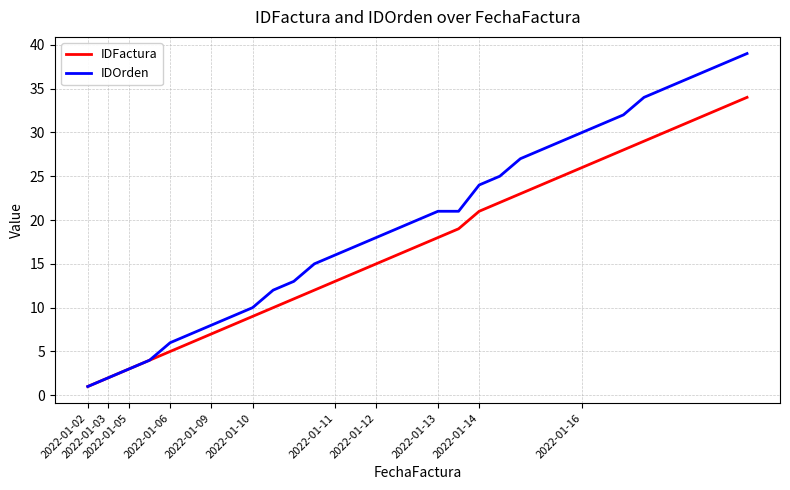

List the series in order of their peak value, lowest first.

IDFactura, IDOrden